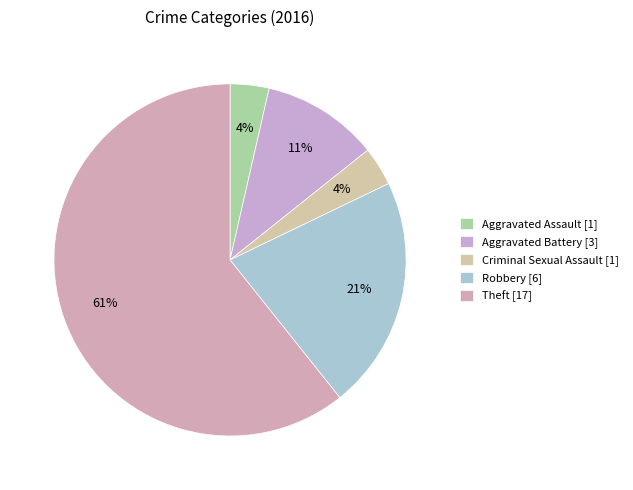

To the nearest percent, what portion does Robbery represent?

21%